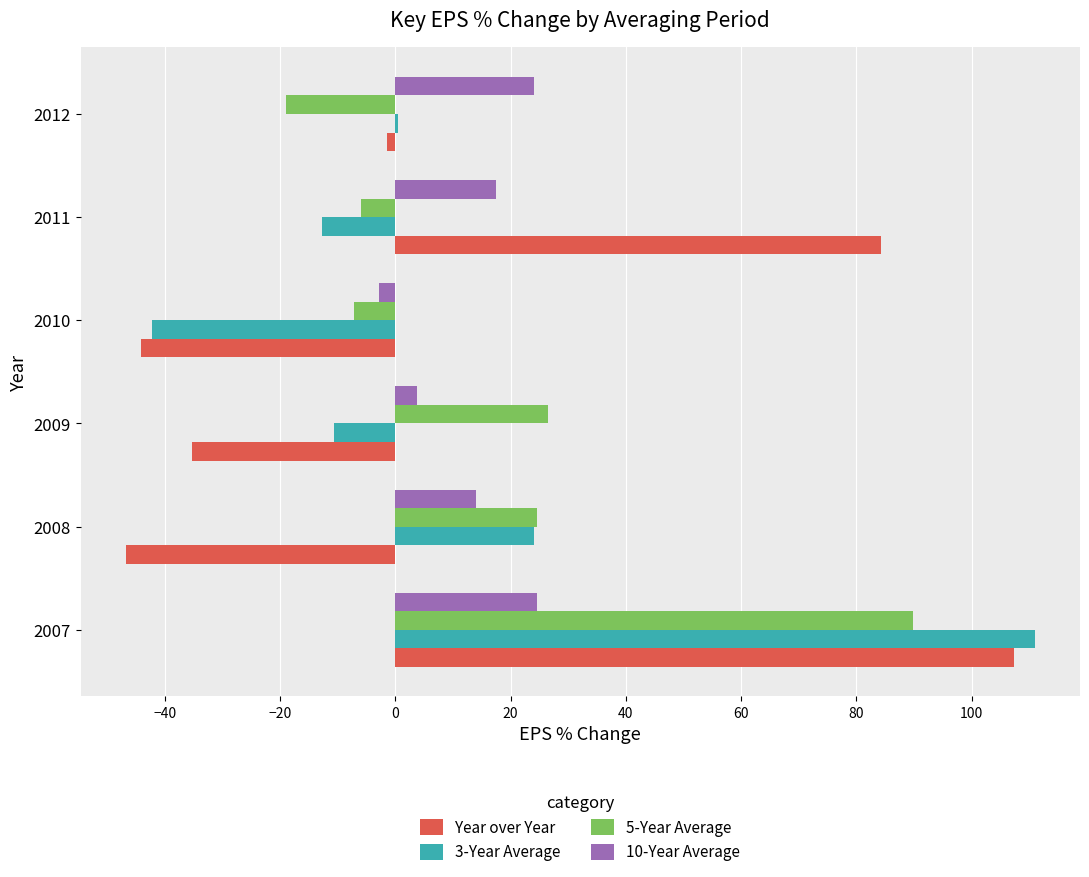

True or false: Year over Year has a value of 107.4 at 2007.

True